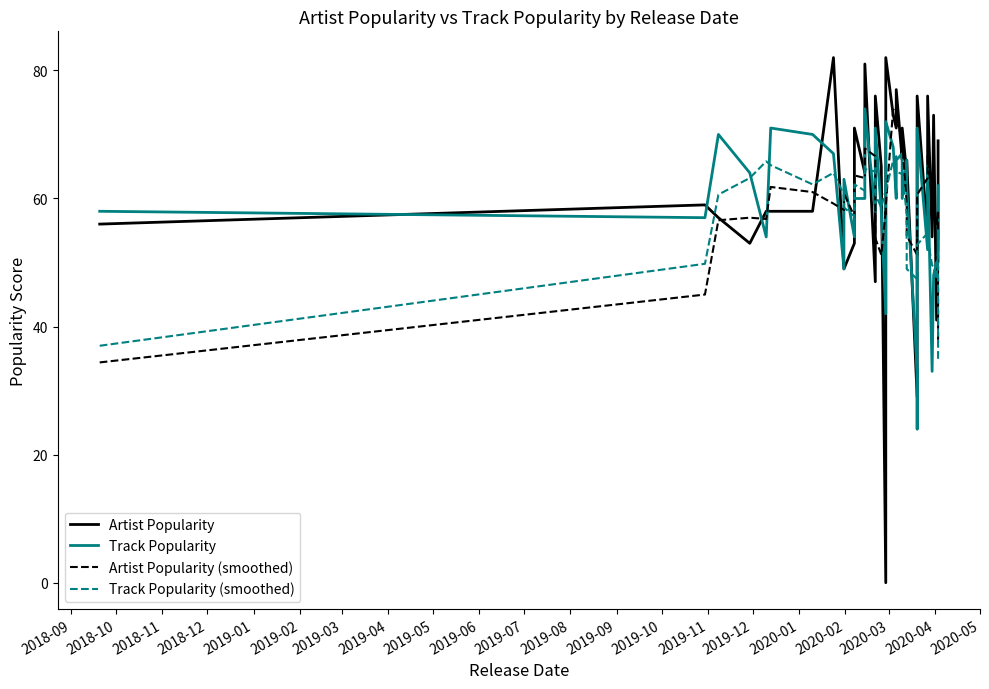

At how many categories does at least one series exceed 73?

9